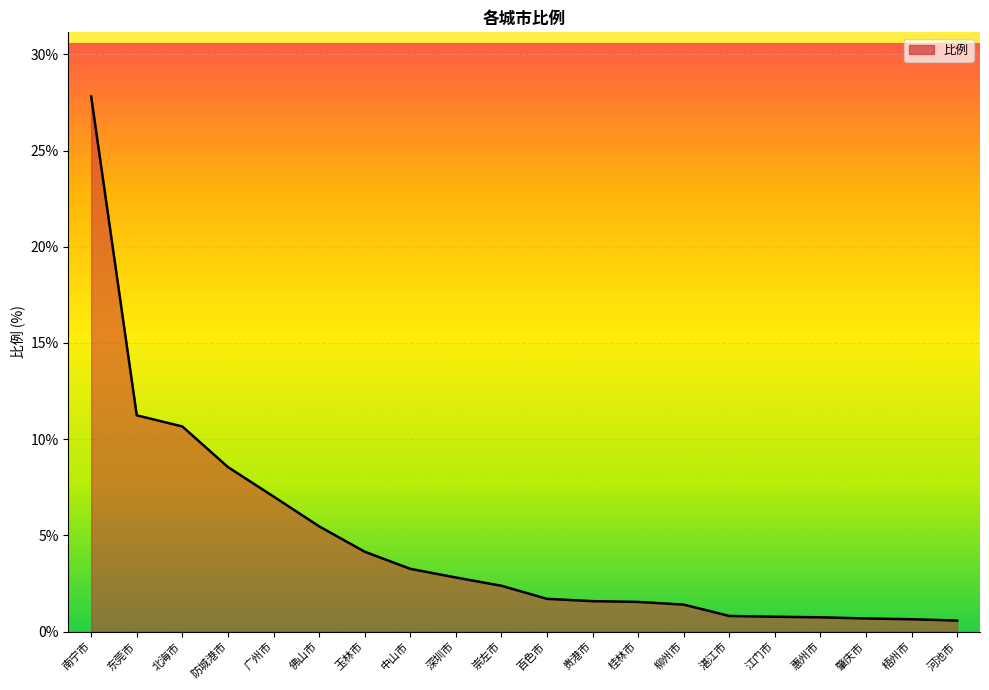

How many values are below 2?

10